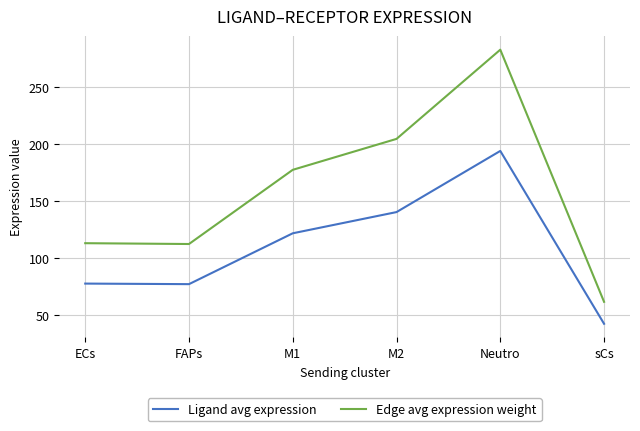

Which series has the widest spread of values?

Edge avg expression weight